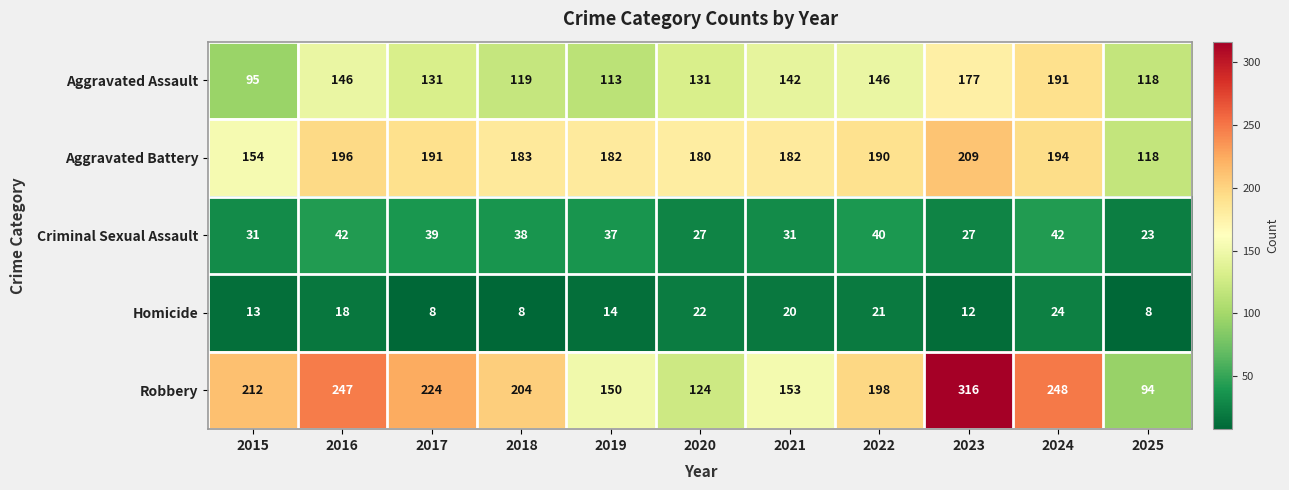

What is the spread (max minus min) of values at 2022?

177